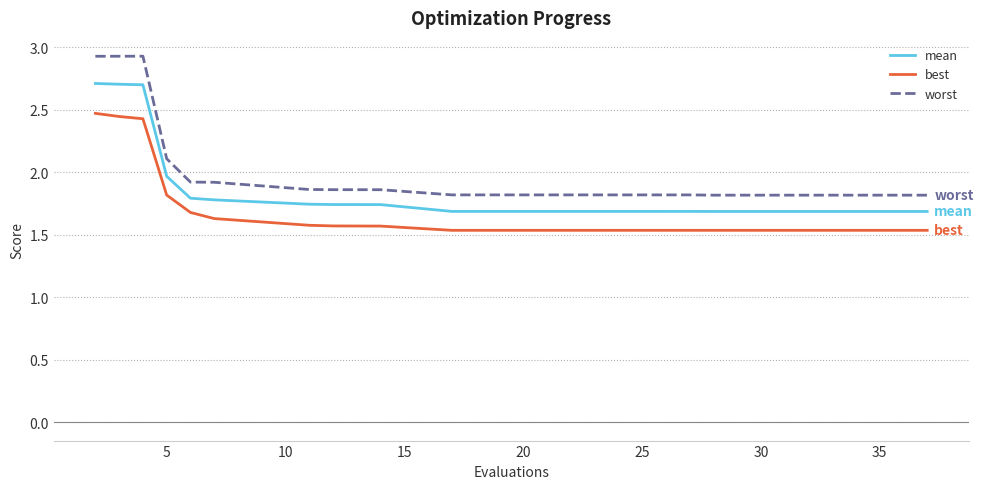

How many lines are shown in the chart?

3